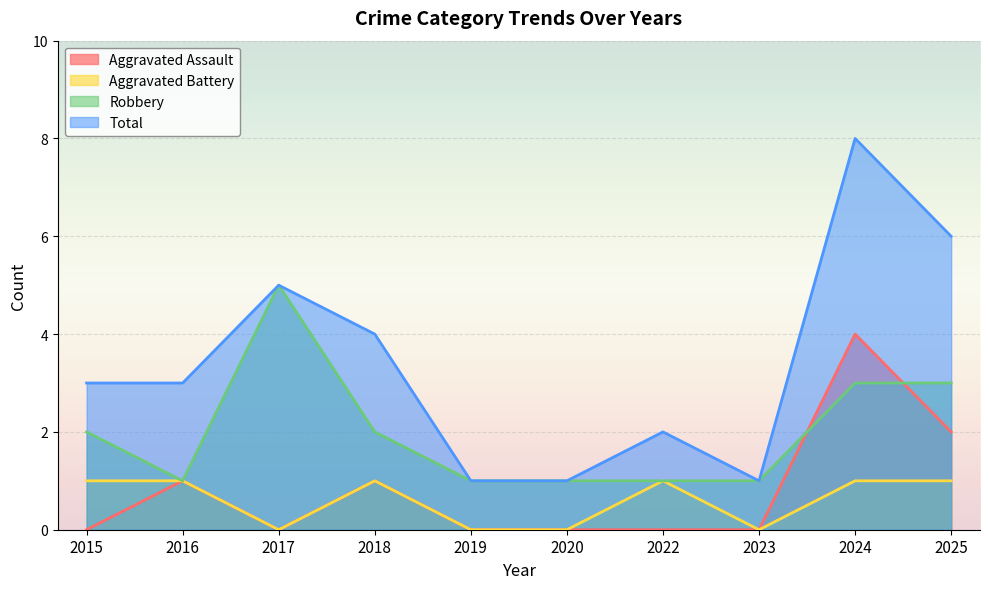

What is the difference between the highest and lowest values at 2018?

3